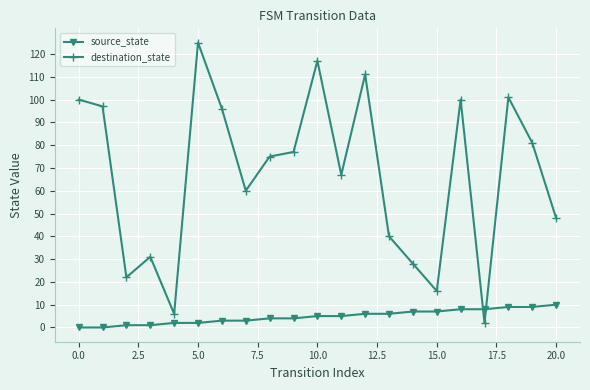

How many lines are shown in the chart?

2